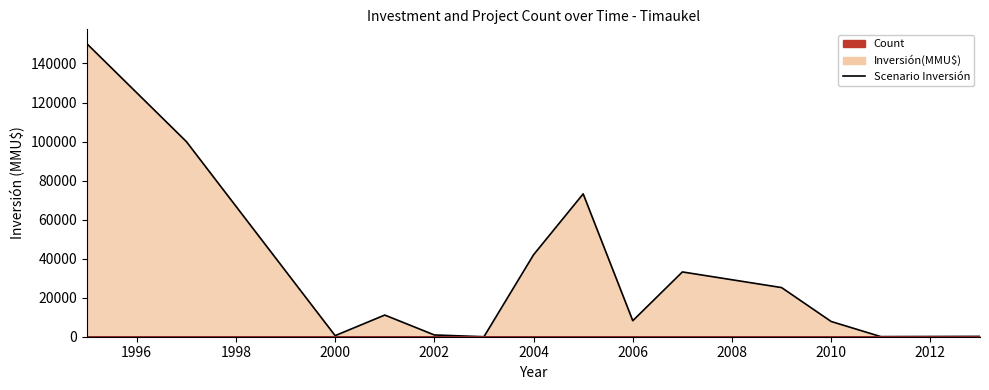

Reading left to right, list all the values displayed in this chart.

Scenario Inversión: 150000	100000	550	11100	900	0	42000	73200	8200	33200	25181	7800	60	170
Scenario Count: 1	1	1	9	5	1	3	1	3	5	2	3	1	1